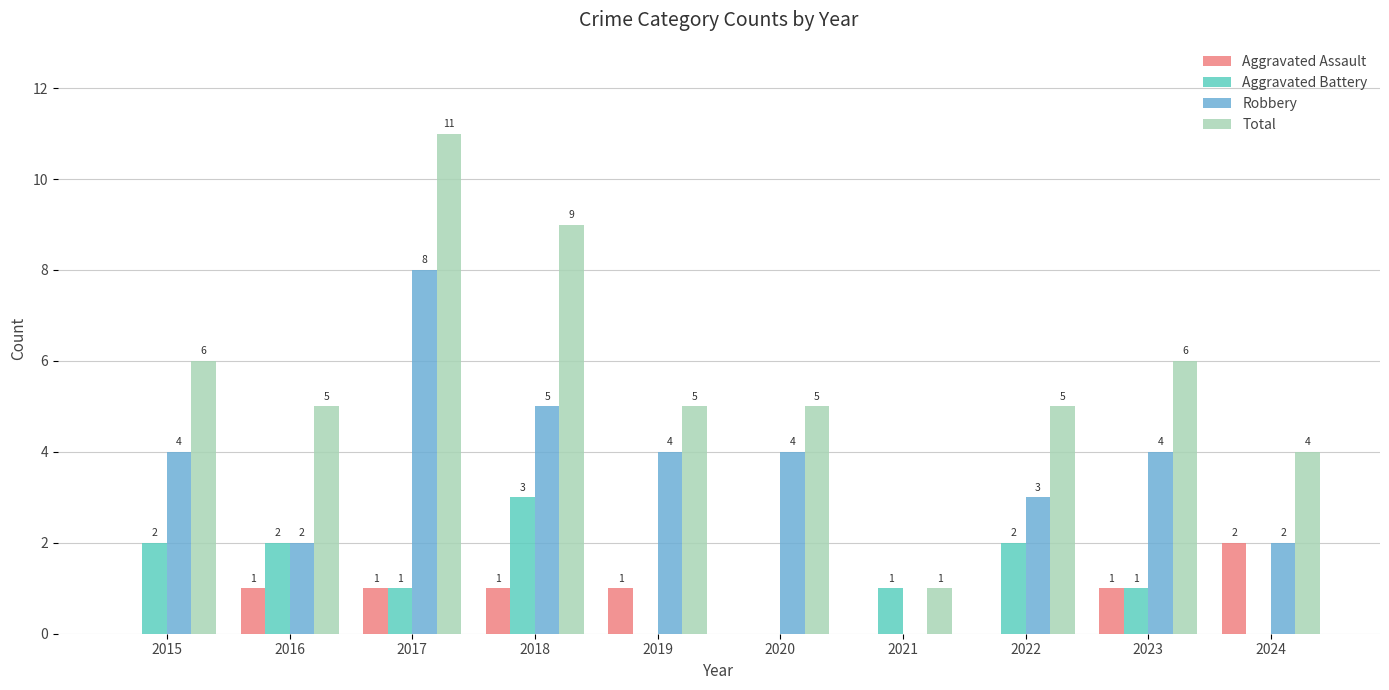

How many groups of bars are there?

10